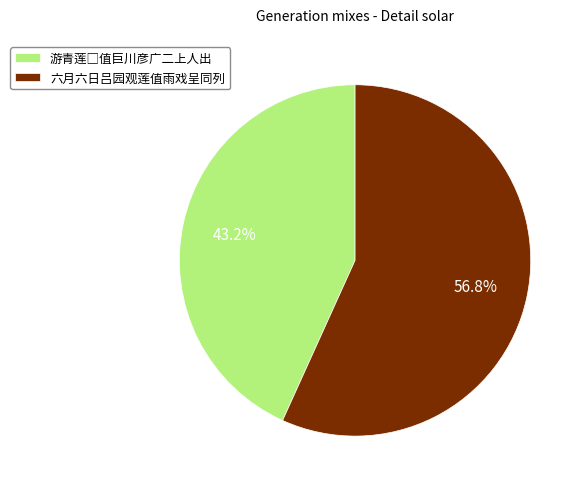

What percentage is NOT represented by 六月六日吕园观莲值雨戏呈同列?

43.2%